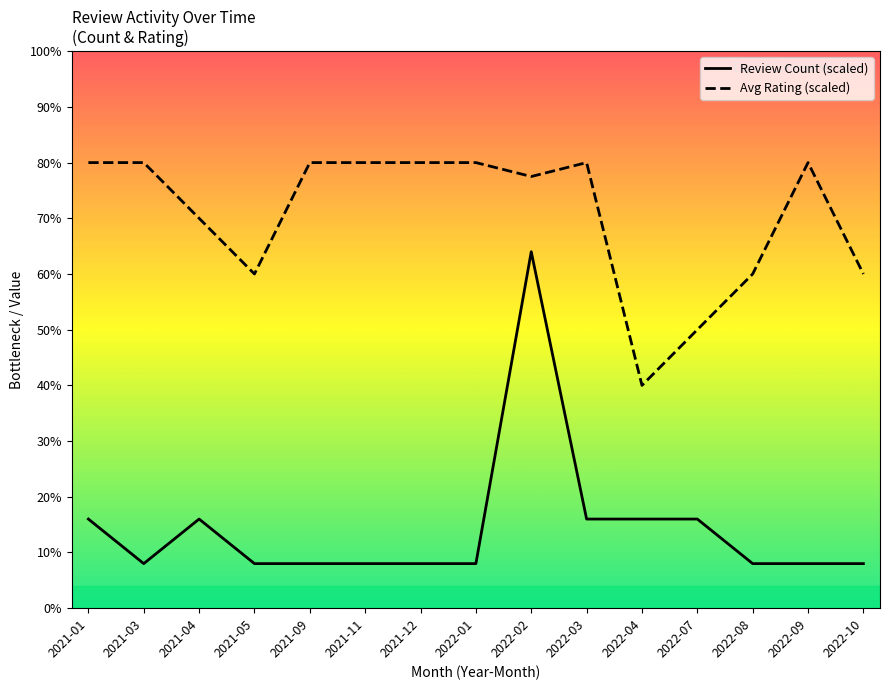

Which category has the highest value in the Review Count (scaled) series?

2022-02